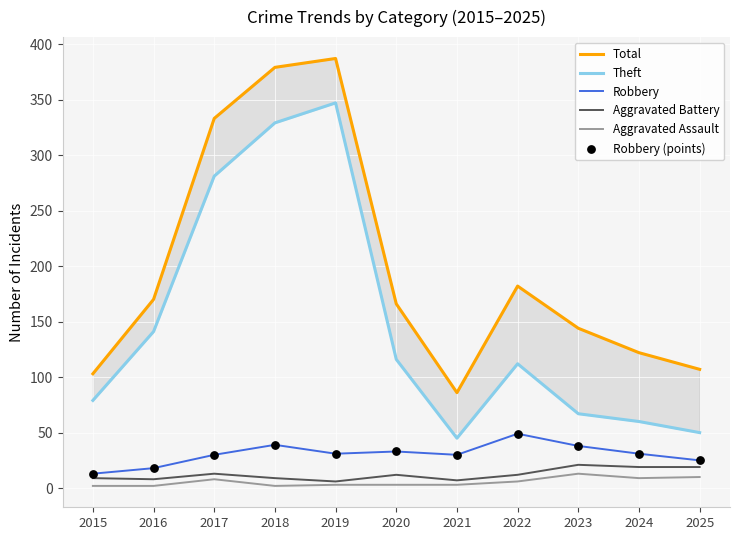

What are all the series names shown in the legend?

Total, Theft, Robbery, Aggravated Battery, Aggravated Assault